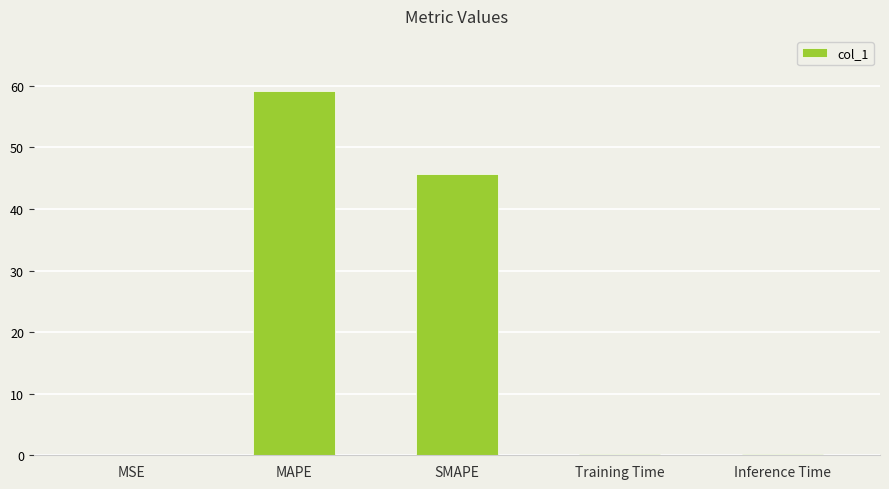

Which category has the highest value across all series?

MAPE